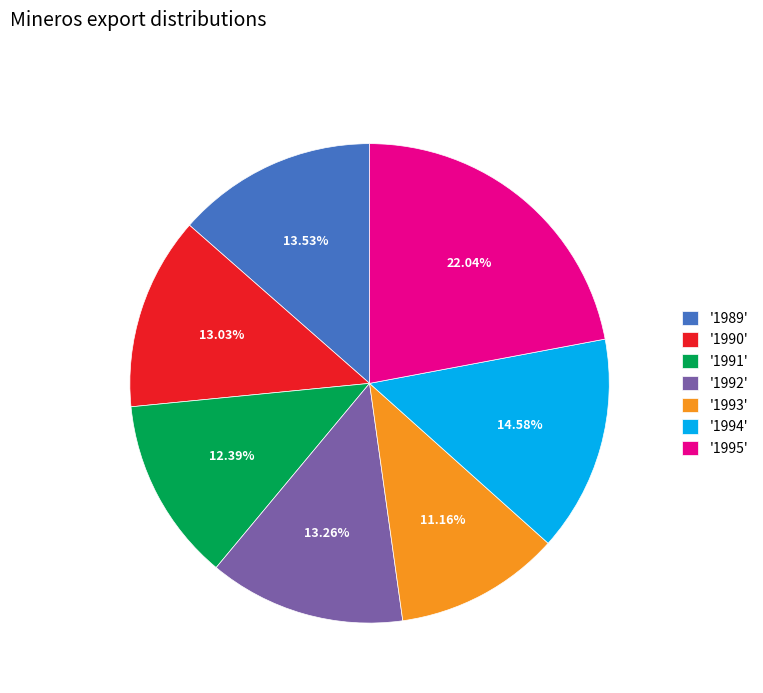

Is there any slice that represents more than half of the pie?

No